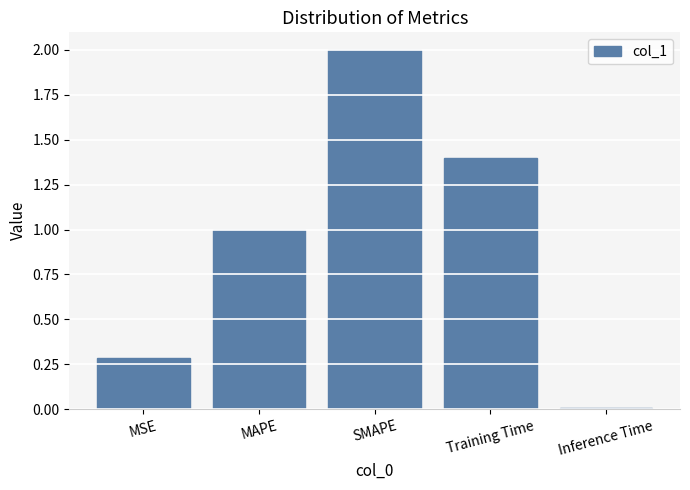

List the labels in order of value, largest first.

SMAPE, Training Time, MAPE, MSE, Inference Time